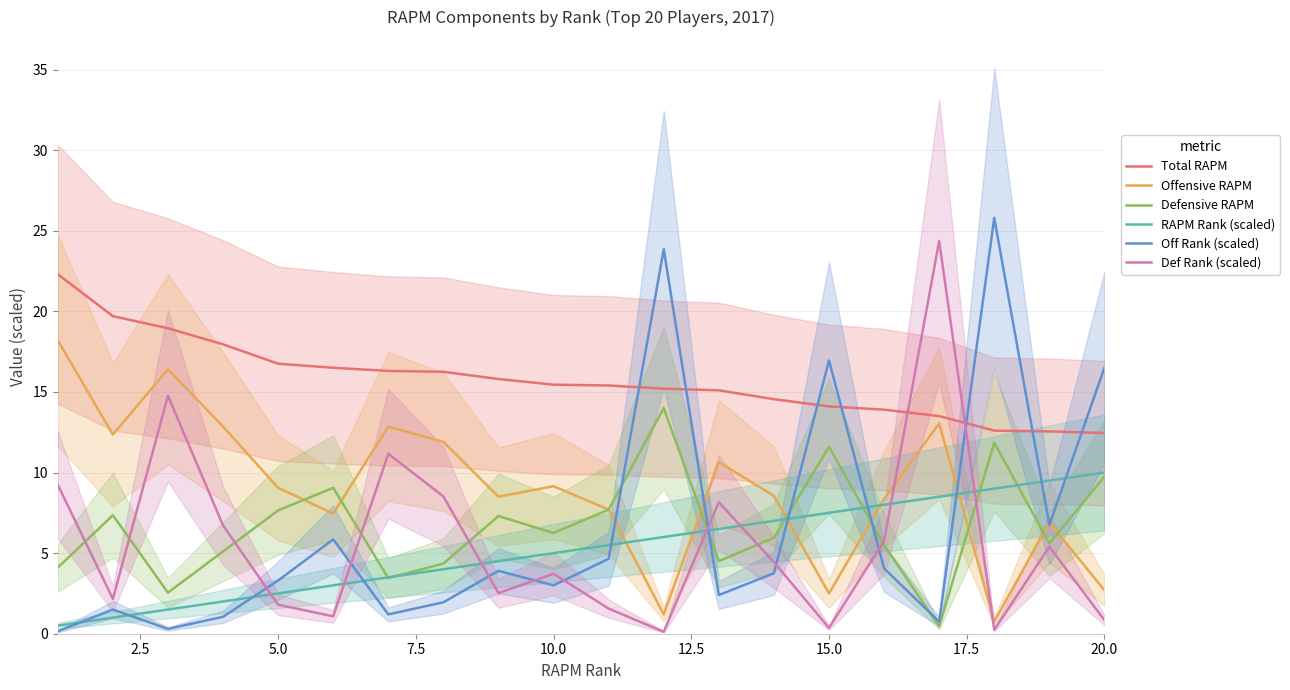

Reading left to right, list all the values displayed in this chart.

Total RAPM: 22.3	19.7	18.9	17.9	16.8	16.5	16.3	16.2	15.8	15.4	15.4	15.2	15.1	14.6	14.1	13.9	13.5	12.6	12.5	12.5
Offensive RAPM: 18.2	12.4	16.4	12.8	9.1	7.5	12.8	11.9	8.5	9.2	7.7	1.2	10.6	8.6	2.5	8.3	13.0	0.8	6.9	2.7
Defensive RAPM: 4.1	7.3	2.5	5.1	7.7	9.1	3.4	4.3	7.3	6.2	7.7	14.0	4.5	5.9	11.6	5.5	0.4	11.9	5.6	9.8
RAPM Rank (scaled): 0.5	1.0	1.5	2.0	2.5	3.0	3.5	4.0	4.5	5.0	5.5	6.0	6.5	7.0	7.5	8.0	8.5	9.0	9.5	10.0
Off Rank (scaled): 0.1	1.5	0.3	1.1	3.3	5.8	1.2	1.9	3.9	3.0	4.6	23.8	2.4	3.8	16.9	4.0	0.8	25.8	6.8	16.5
Def Rank (scaled): 9.2	2.2	14.8	6.7	1.8	1.1	11.2	8.5	2.5	3.7	1.6	0.1	8.2	4.4	0.4	5.8	24.4	0.2	5.4	0.8